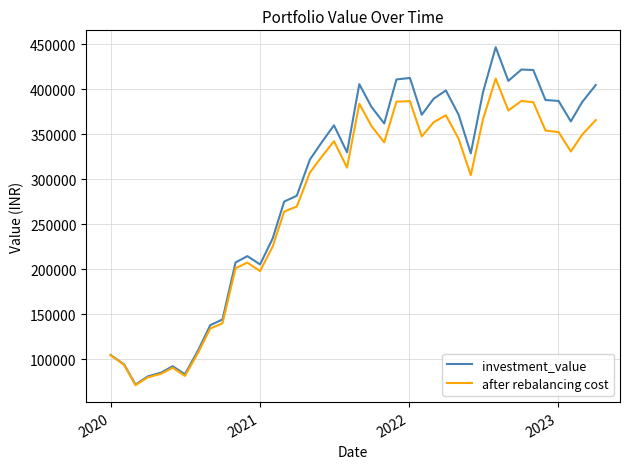

How many values in the after rebalancing cost series exceed 331049?

20